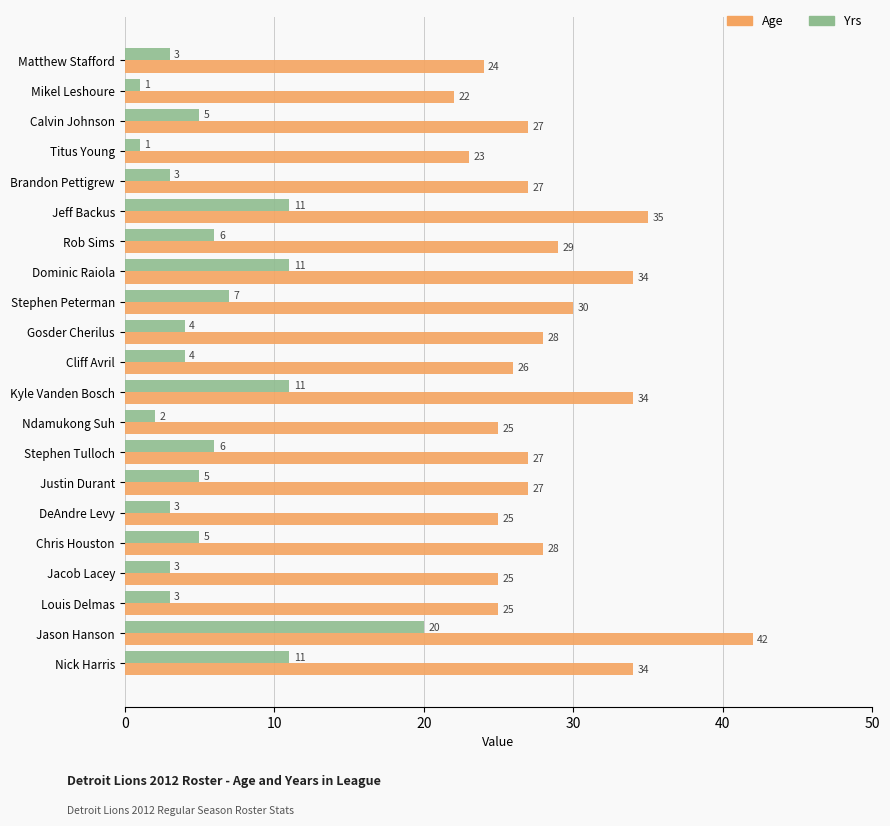

What value does the Age series have at Dominic Raiola, to the nearest 5?

35